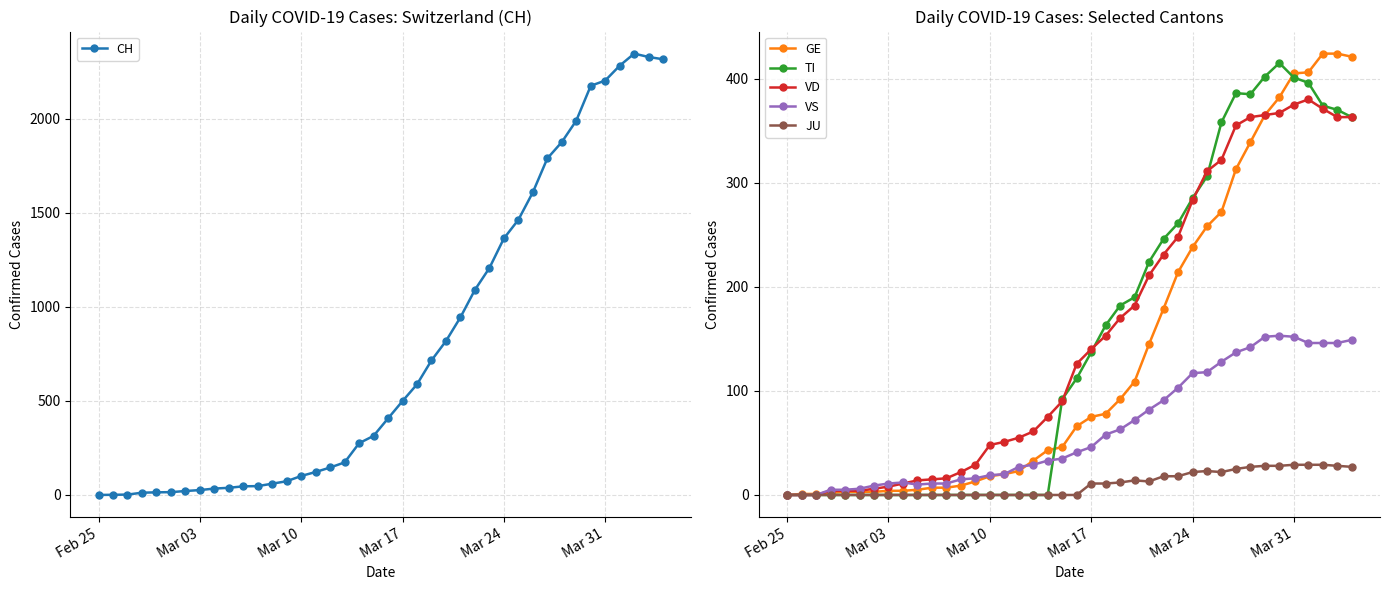

Reading right to left, list all the values displayed in this chart.

CH: 2315	2327	2345	2281	2202	2174	1989	1875	1788	1608	1462	1363	1206	1090	944	818	715	588	499	407	314	275	173	146	122	101	73	60	47	46	38	34	26	21	15	14	12	2	1	0
GE: 421	424	424	406	405	382	365	339	313	272	258	238	214	179	145	109	92	78	75	66	46	43	33	23	20	18	13	9	7	7	5	4	4	3	3	3	2	1	1	0
TI: 363	370	374	396	401	415	402	385	386	358	306	285	261	246	224	190	182	163	137	112	92	0	0	0	0	0	0	0	0	0	0	0	0	0	0	0	0	0	0	0
VD: 363	363	371	380	375	367	365	363	355	322	311	283	248	231	211	182	170	153	140	126	90	75	61	55	51	48	29	22	16	15	14	11	8	6	4	4	4	0	0	0
VS: 149	146	146	146	152	153	152	142	137	128	118	117	103	91	82	72	63	58	46	41	35	33	29	27	20	19	16	15	11	11	10	12	11	9	6	5	5	0	0	0
JU: 27	28	29	29	29	28	28	27	25	22	23	22	18	18	13	14	12	11	11	0	0	0	0	0	0	0	0	0	0	0	0	0	0	0	0	0	0	0	0	0